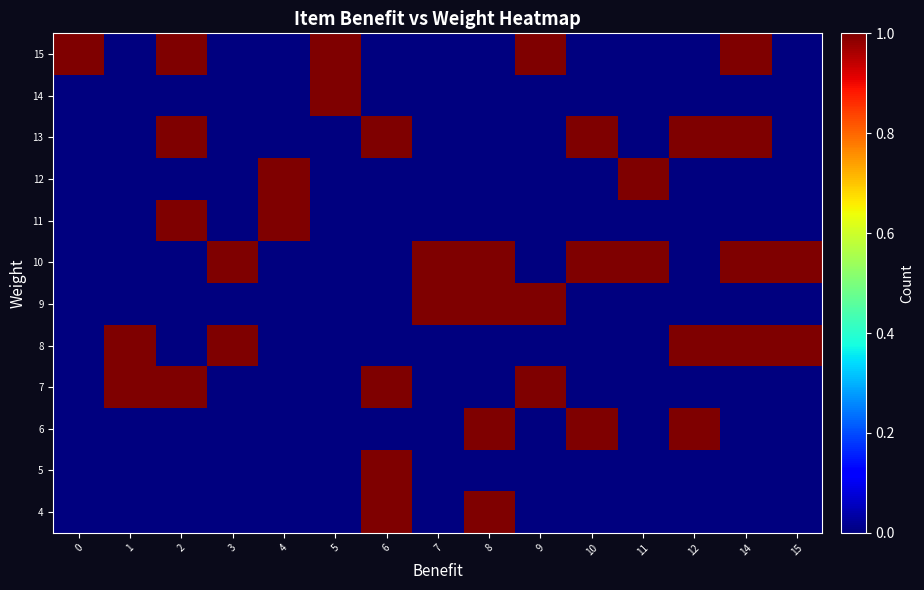

Rank the series at 5 from highest to lowest value.

14, 15, 4, 5, 6, 7, 8, 9, 10, 11, 12, 13